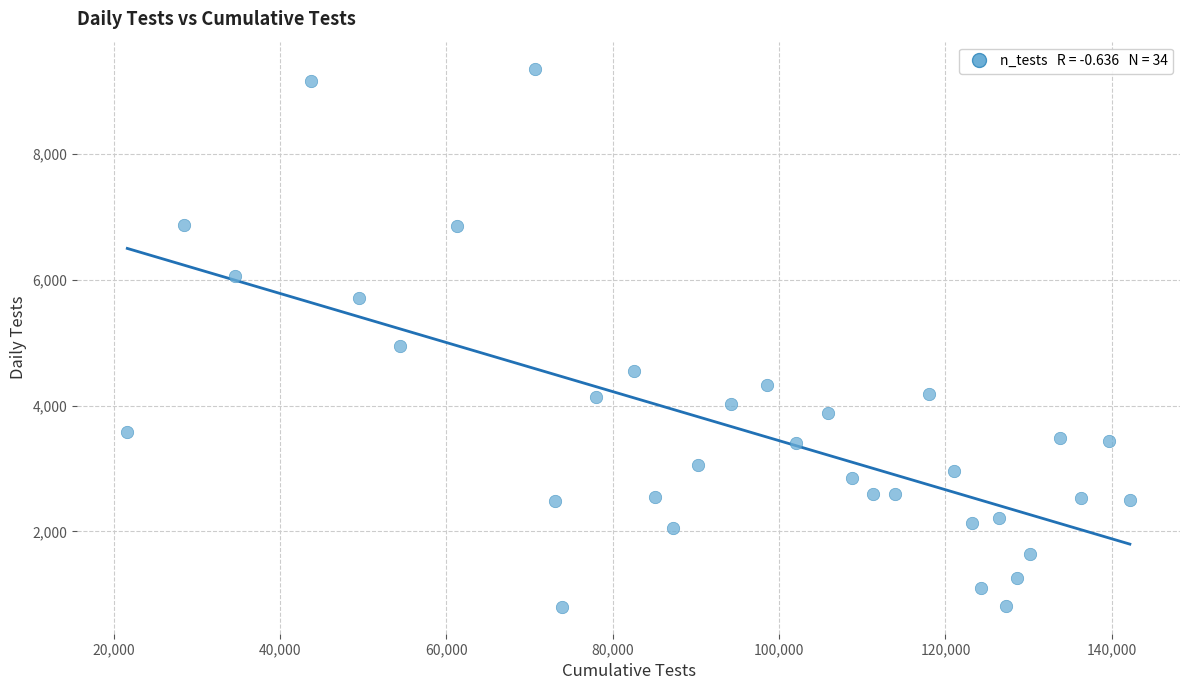

What is the range of X values (max minus min)?

120519